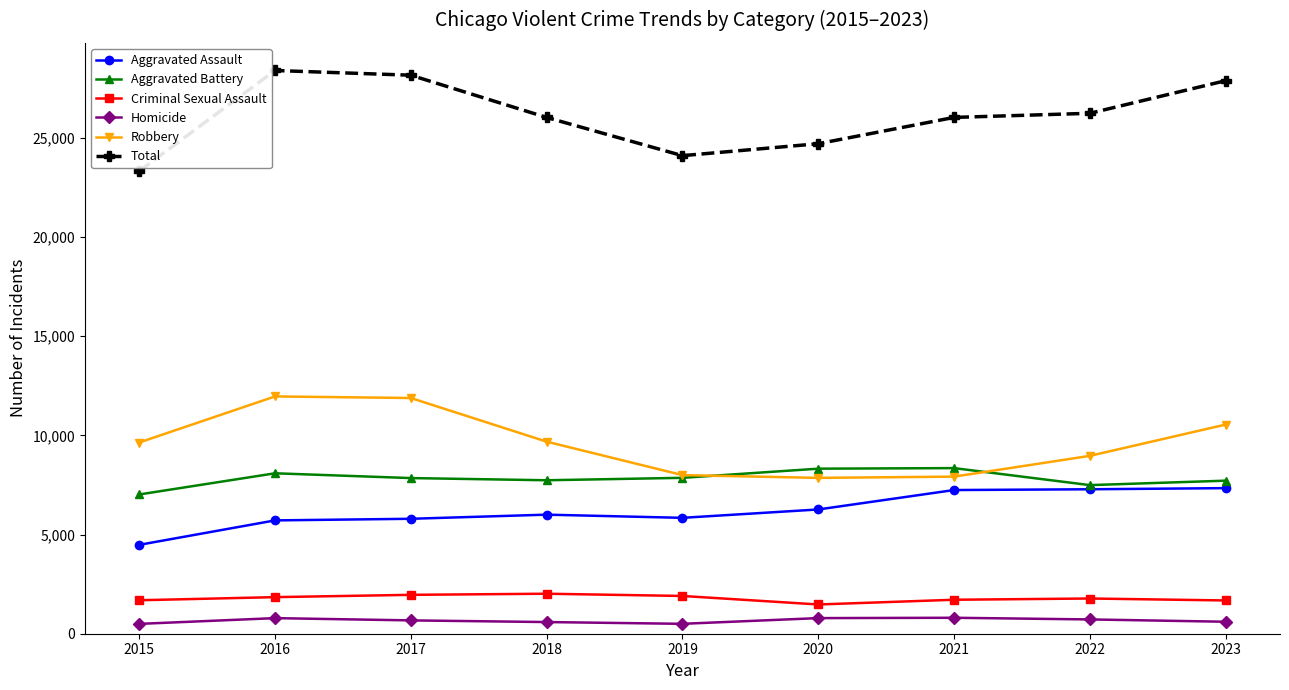

Between 2015 and 2016, which series saw the biggest shift?

Total